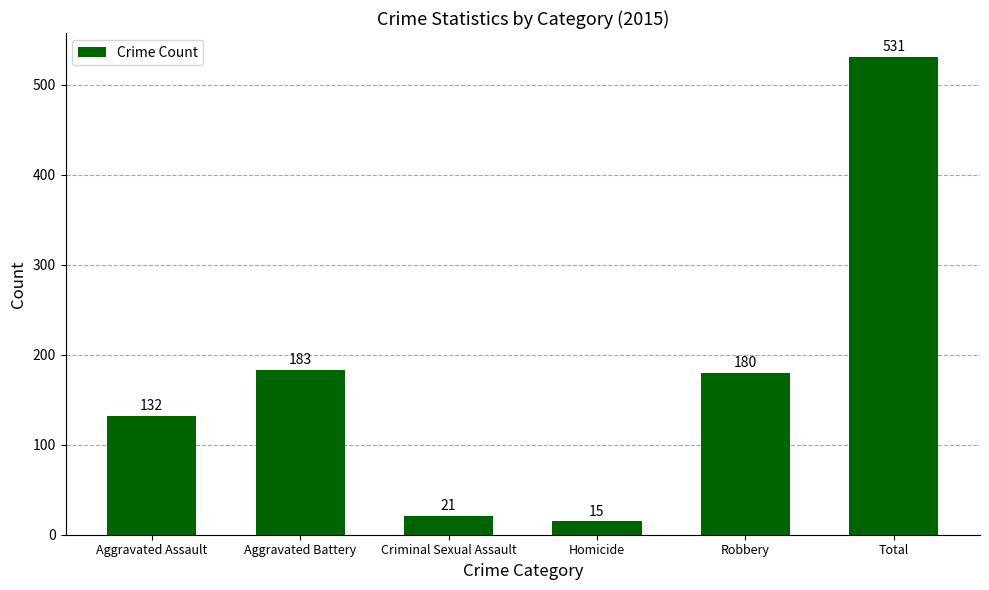

The chart shows a value of 38 at Criminal Sexual Assault. True or false?

False